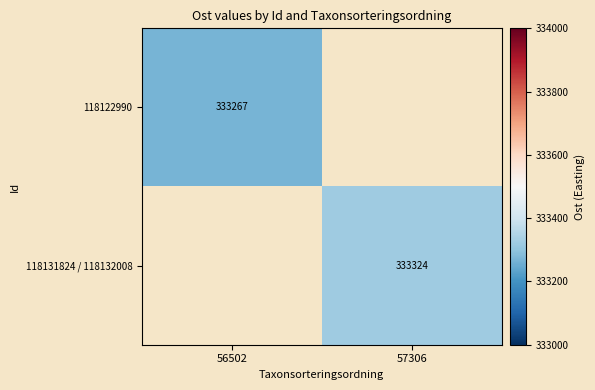

Is it true that 118122990 equals 206154 at 56502?

False